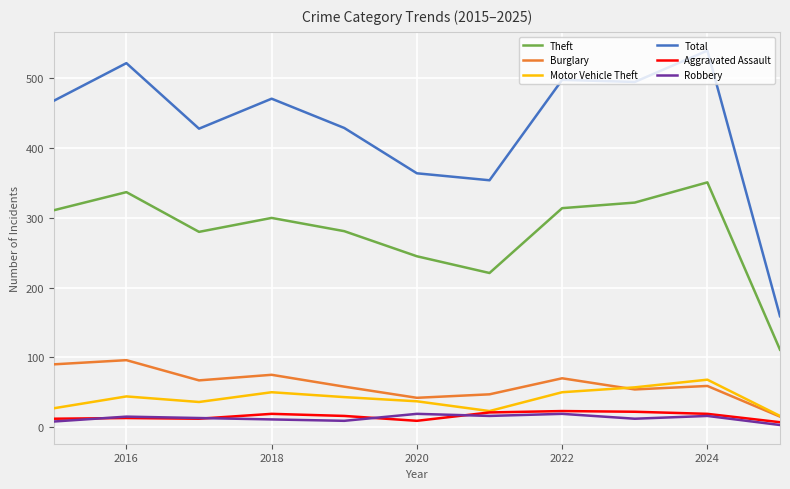

True or false: Theft and Aggravated Assault cross at least once.

False